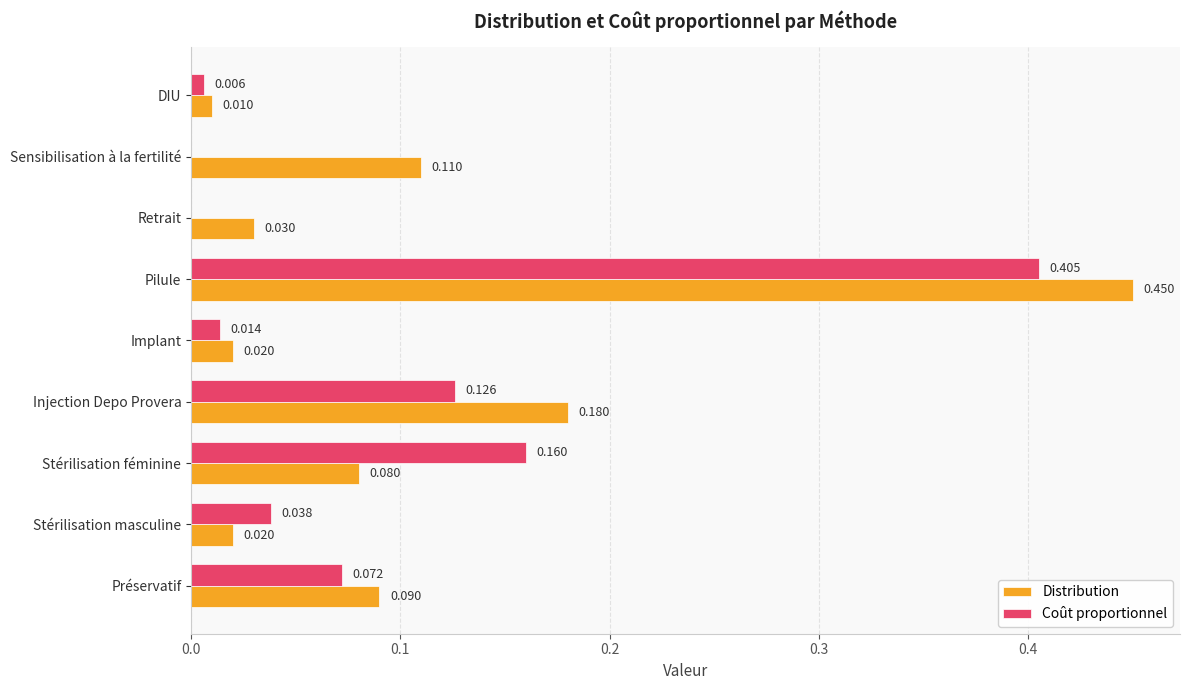

Between Pilule and Sensibilisation à la fertilité, which series saw the biggest shift?

Coût proportionnel